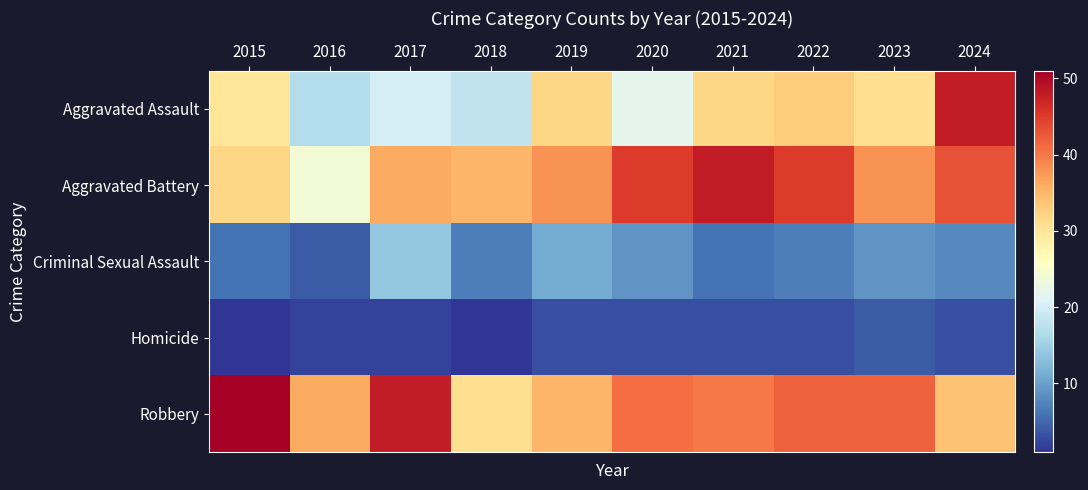

Which series has the largest range (max minus min)?

Aggravated Assault